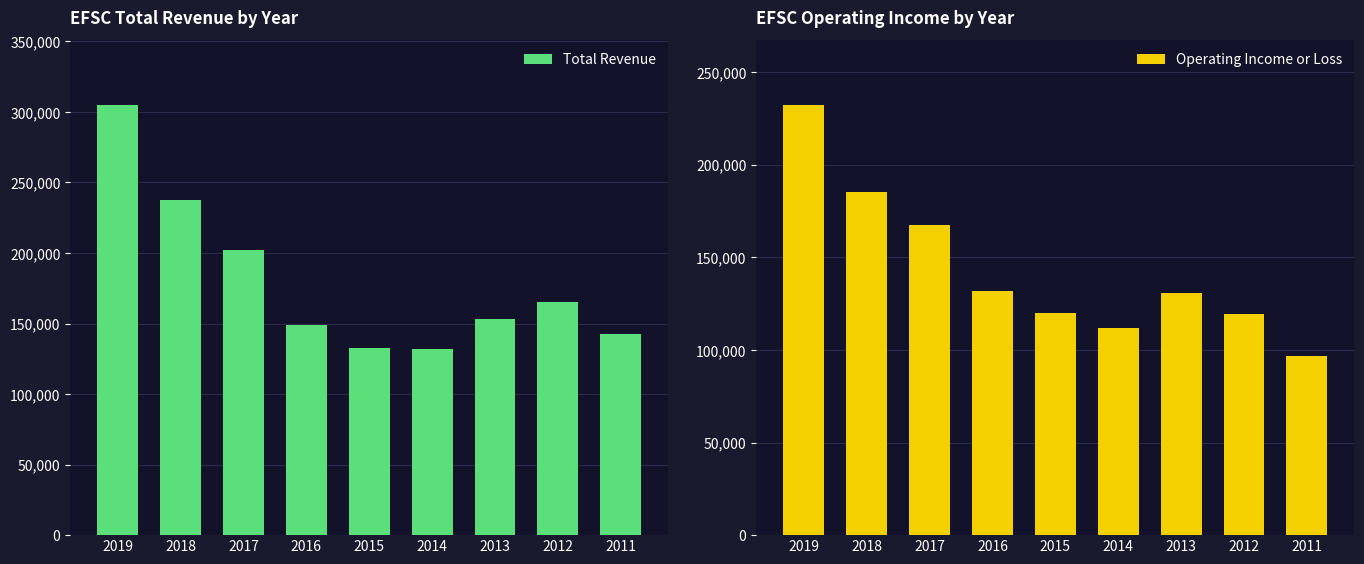

Where does the Operating Income or Loss series first go above 130800?

2019